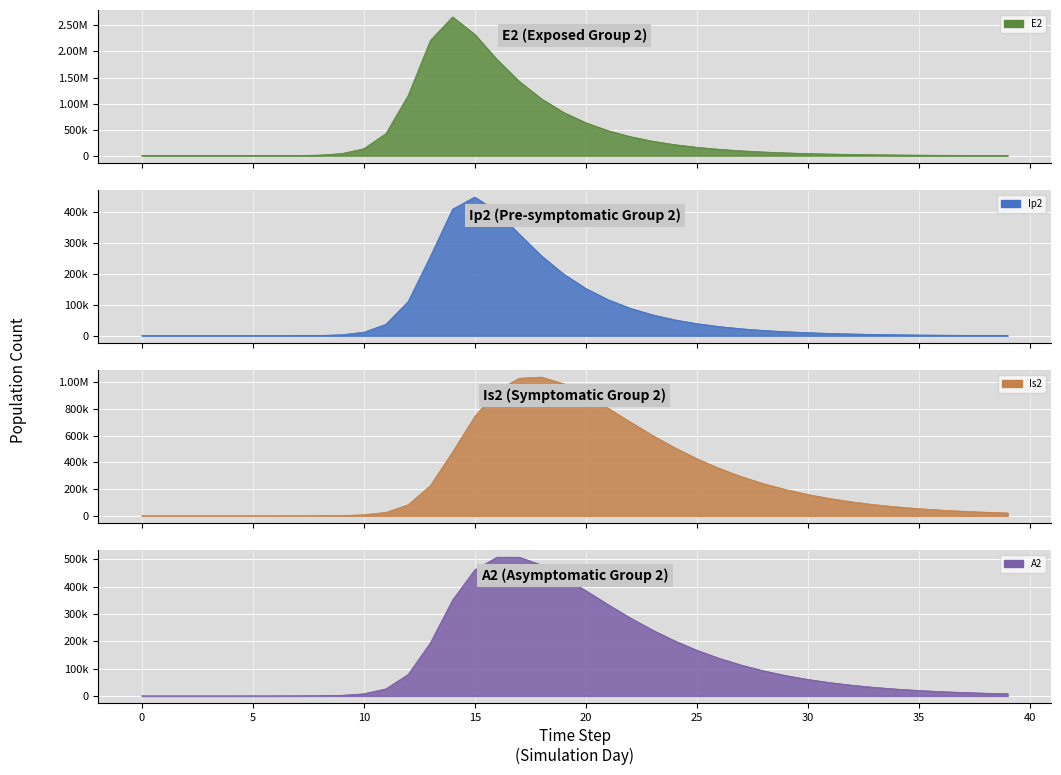

Reading right to left, extract all data points from this chart.

E2: 3521.0	4627.2	6080.9	7991.4	10502.1	13801.6	18137.7	23836.0	31324.7	41166.1	54099.3	71095.9	93432.4	122786.3	161362.5	212058.2	278680.9	366233.8	481289.6	632471.6	831013.4	1091767.9	1427007.9	1846584.2	2328574.6	2663234.9	2212242.1	1156369.5	425328.4	133450.9	39675.9	11604.1	3377.5	981.7	285.2	82.9	24.1	7.0	1.9	0.0
Ip2: 854.5	1123.0	1475.9	1939.5	2548.9	3349.7	4402.0	5785.0	7602.5	9991.0	13129.9	17254.8	22675.4	29798.4	39157.3	51451.2	67593.0	88765.3	116476.3	152578.4	199143.5	257855.1	327865.0	400650.2	447507.9	408342.5	256041.2	110529.3	37270.0	11350.8	3344.1	975.4	283.7	82.4	23.9	7.0	2.0	0.6	0.1	0.0
Is2: 21519.3	27129.7	34142.8	42886.7	53757.3	67228.7	83863.3	104320.2	129361.2	159850.0	196740.9	241051.9	293809.5	355955.1	428191.0	510739.1	602975.6	702889.0	806304.2	905812.0	989405.0	1039025.9	1030538.3	937134.7	744160.8	478502.6	226492.3	82972.0	26187.2	7805.9	2284.9	665.2	193.3	56.1	16.3	4.7	1.3	0.3	0.0	0.0
A2: 7903.6	9984.7	12593.8	15857.5	19929.9	24997.1	31282.6	39052.4	48619.2	60346.1	74647.4	91984.5	112855.3	137771.4	167217.9	201586.6	241069.5	285495.1	334082.0	385073.4	435204.4	478921.4	507409.3	507471.2	461091.2	350664.4	194177.7	78651.5	25895.2	7827.3	2300.9	670.7	195.0	56.7	16.4	4.8	1.4	0.4	0.1	0.0